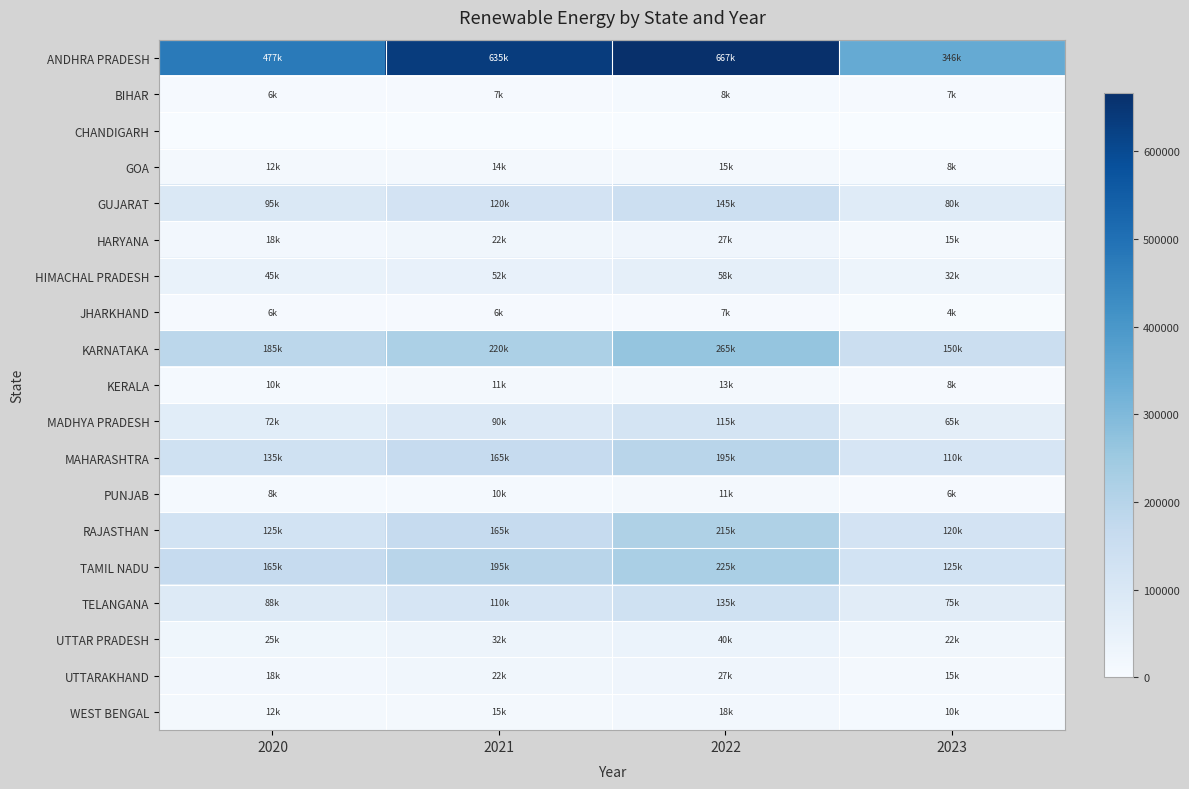

At how many categories does at least one series exceed 210579?

4